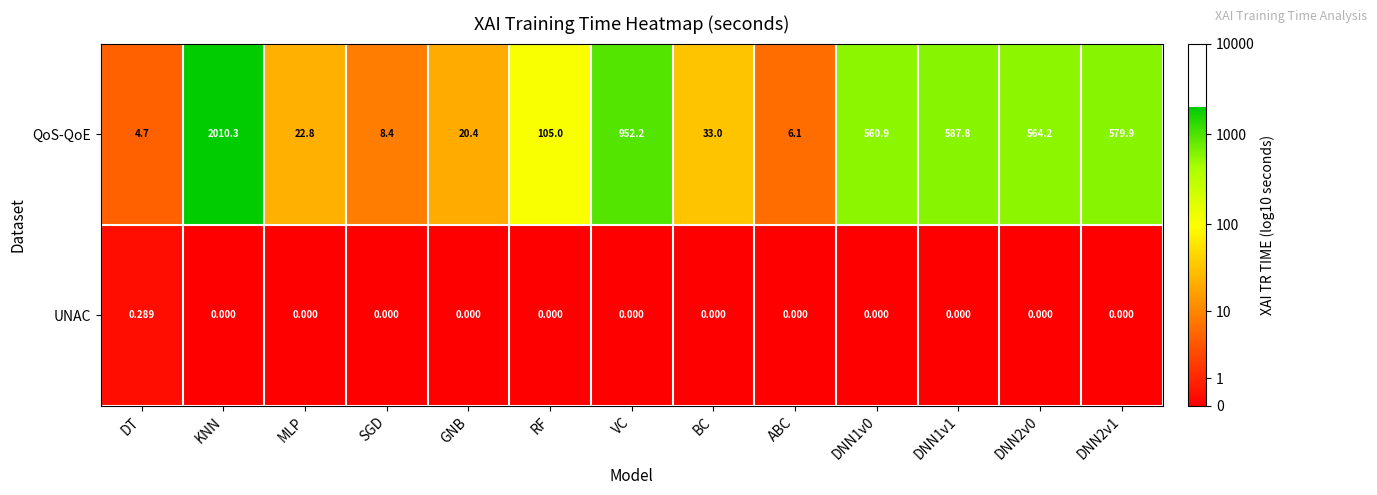

Which series changed the most between KNN and RF?

QoS-QoE